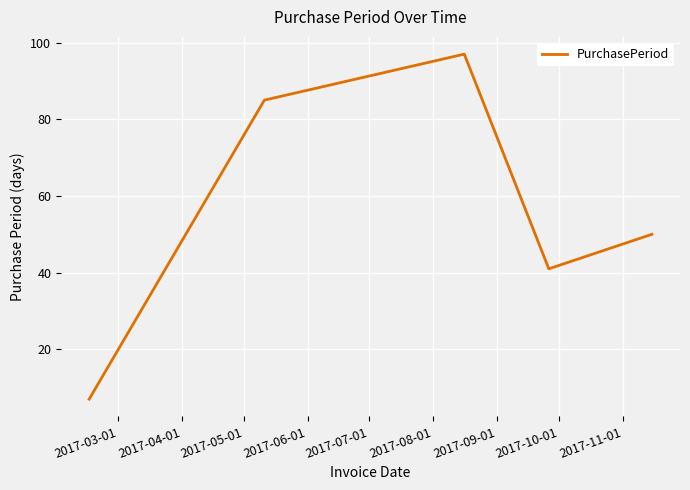

What is the average value?

56